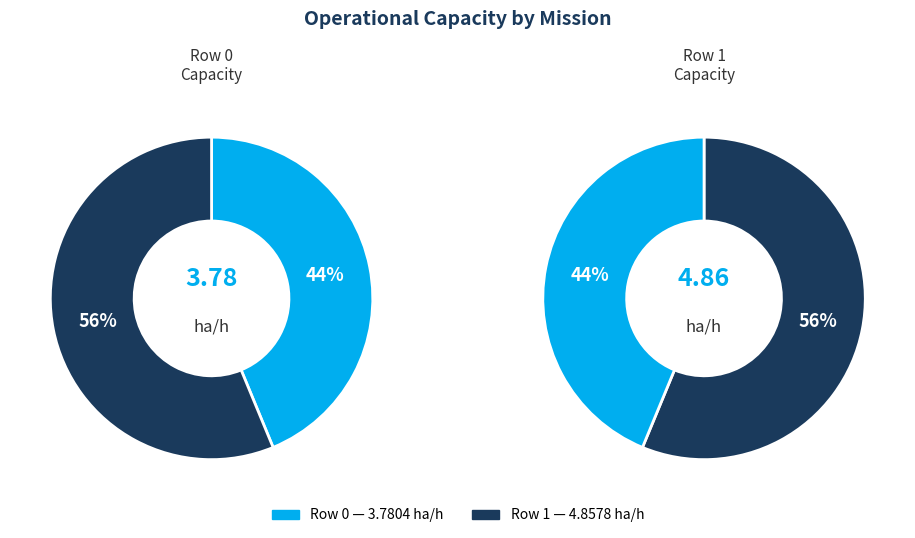

What portion of the pie excludes Row 1?

43.8%